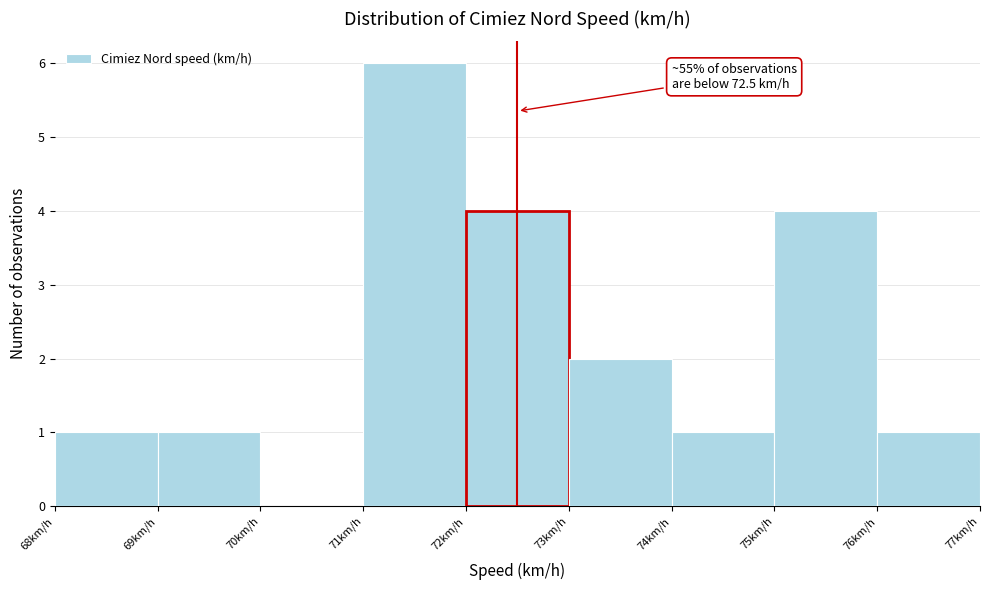

Over which range of the x-axis is the bar tallest?

71 to 72